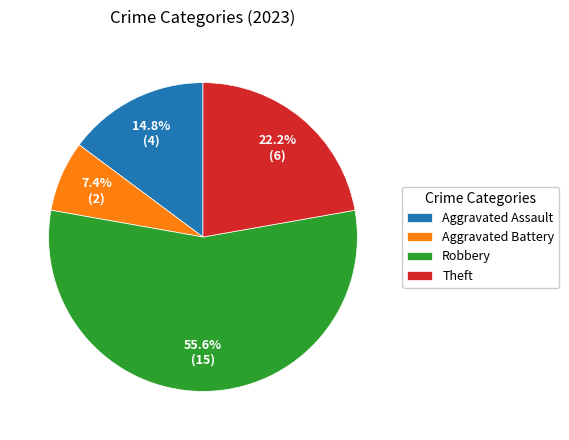

Count the number of slices in the pie.

4